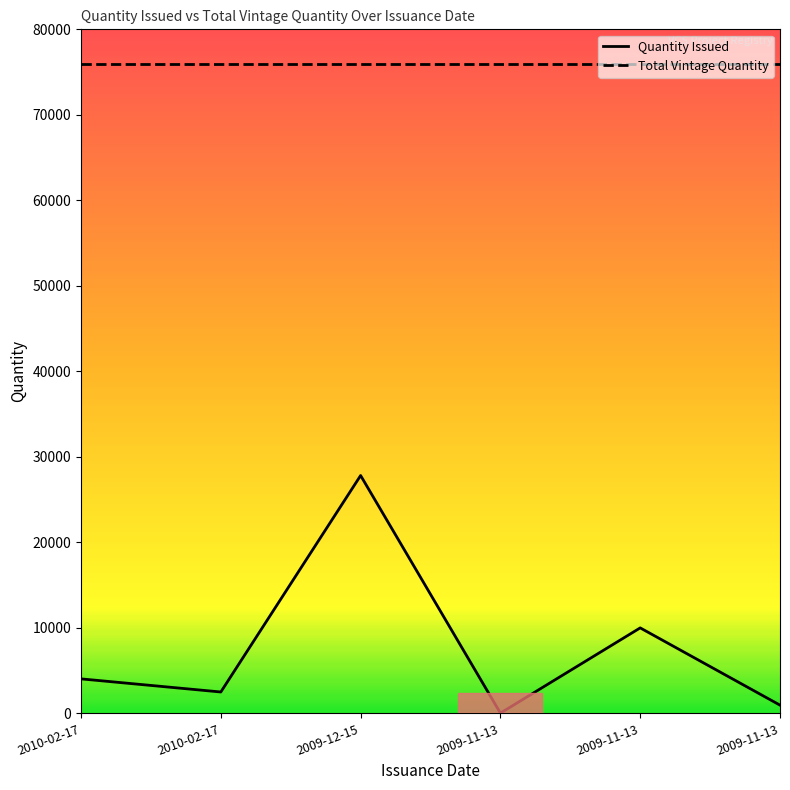

What is the highest value of the Quantity Issued series?

27821